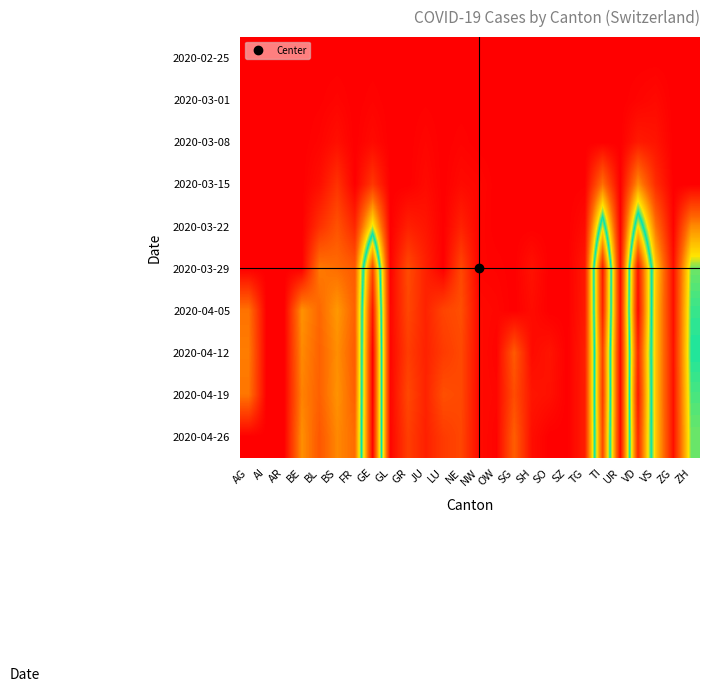

Reading left to right, list all the values displayed in this chart.

2020-02-25: AG=0	AI=0	AR=0	BE=0	BL=0	BS=0	FR=0	GE=0	GL=0	GR=0	JU=0	LU=0	NE=0	NW=0	OW=0	SG=0	SH=0	SO=0	SZ=0	TG=0	TI=0	UR=0	VD=0	VS=0	ZG=0	ZH=0
2020-03-01: AG=0	AI=0	AR=0	BE=0	BL=1	BS=4	FR=0	GE=3	GL=0	GR=0	JU=1	LU=0	NE=0	NW=0	OW=0	SG=0	SH=0	SO=0	SZ=0	TG=0	TI=0	UR=0	VD=4	VS=8	ZG=0	ZH=0
2020-03-08: AG=0	AI=0	AR=0	BE=0	BL=4	BS=13	FR=0	GE=9	GL=0	GR=0	JU=5	LU=0	NE=3	NW=0	OW=0	SG=0	SH=0	SO=0	SZ=0	TG=0	TI=0	UR=0	VD=22	VS=17	ZG=0	ZH=0
2020-03-15: AG=0	AI=0	AR=0	BE=0	BL=12	BS=42	FR=0	GE=46	GL=0	GR=0	JU=9	LU=0	NE=9	NW=6	OW=0	SG=0	SH=0	SO=0	SZ=0	TG=1	TI=92	UR=0	VD=113	VS=37	ZG=0	ZH=0
2020-03-22: AG=0	AI=0	AR=0	BE=0	BL=40	BS=69	FR=32	GE=179	GL=0	GR=27	JU=18	LU=0	NE=28	NW=5	OW=0	SG=0	SH=0	SO=0	SZ=0	TG=10	TI=246	UR=0	VD=259	VS=93	ZG=3	ZH=110
2020-03-29: AG=0	AI=0	AR=0	BE=0	BL=99	BS=90	FR=76	GE=365	GL=2	GR=63	JU=28	LU=0	NE=60	NW=4	OW=3	SG=0	SH=15	SO=0	SZ=0	TG=21	TI=402	UR=7	VD=409	VS=154	ZG=12	ZH=194
2020-04-05: AG=94	AI=0	AR=0	BE=115	BL=86	BS=119	FR=81	GE=406	GL=5	GR=59	JU=29	LU=57	NE=66	NW=9	OW=6	SG=0	SH=10	SO=0	SZ=0	TG=22	TI=396	UR=10	VD=419	VS=148	ZG=13	ZH=203
2020-04-12: AG=100	AI=0	AR=0	BE=109	BL=82	BS=112	FR=77	GE=424	GL=5	GR=51	JU=28	LU=49	NE=61	NW=10	OW=3	SG=75	SH=9	SO=17	SZ=0	TG=26	TI=370	UR=6	VD=394	VS=148	ZG=15	ZH=207
2020-04-19: AG=96	AI=0	AR=0	BE=104	BL=81	BS=115	FR=80	GE=424	GL=5	GR=60	JU=29	LU=66	NE=61	NW=9	OW=6	SG=64	SH=18	SO=14	SZ=0	TG=25	TI=374	UR=4	VD=405	VS=148	ZG=14	ZH=200
2020-04-26: AG=0	AI=0	AR=0	BE=113	BL=73	BS=108	FR=89	GE=421	GL=5	GR=52	JU=27	LU=49	NE=59	NW=10	OW=3	SG=79	SH=12	SO=0	SZ=0	TG=25	TI=363	UR=6	VD=392	VS=151	ZG=14	ZH=194